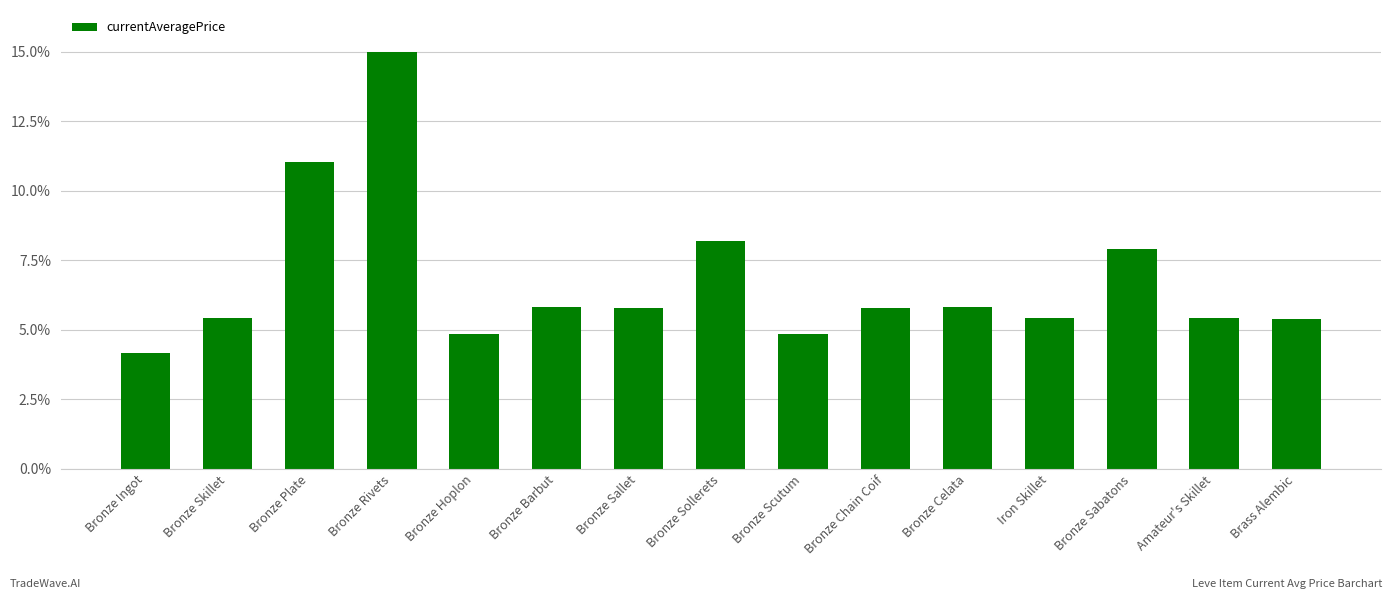

Reading left to right, extract all data points from this chart.

Bronze Ingot=4.2	Bronze Skillet=5.4	Bronze Plate=11.0	Bronze Rivets=15.0	Bronze Hoplon=4.9	Bronze Barbut=5.8	Bronze Sallet=5.8	Bronze Sollerets=8.2	Bronze Scutum=4.9	Bronze Chain Coif=5.8	Bronze Celata=5.8	Iron Skillet=5.4	Bronze Sabatons=7.9	Amateur's Skillet=5.4	Brass Alembic=5.4